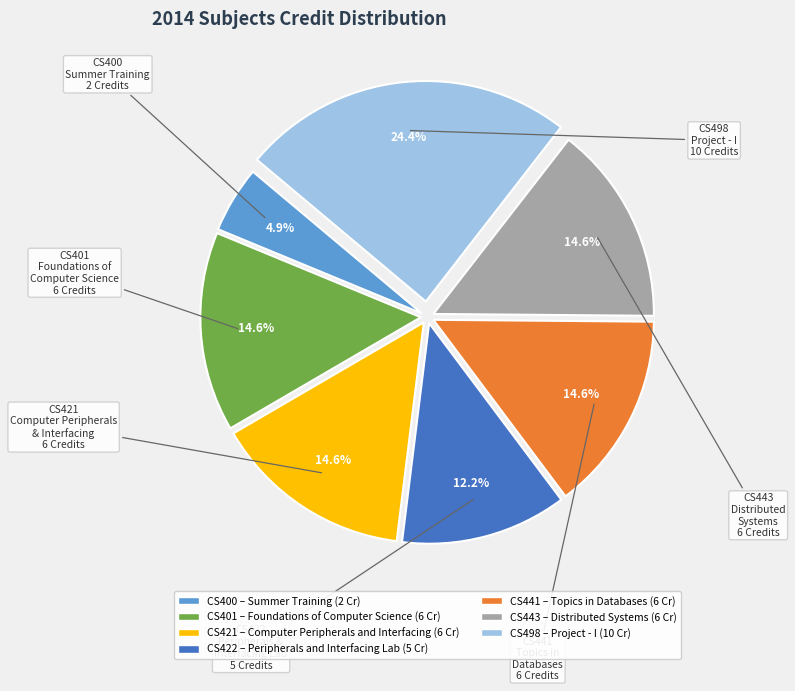

Is there any slice that represents more than half of the pie?

No